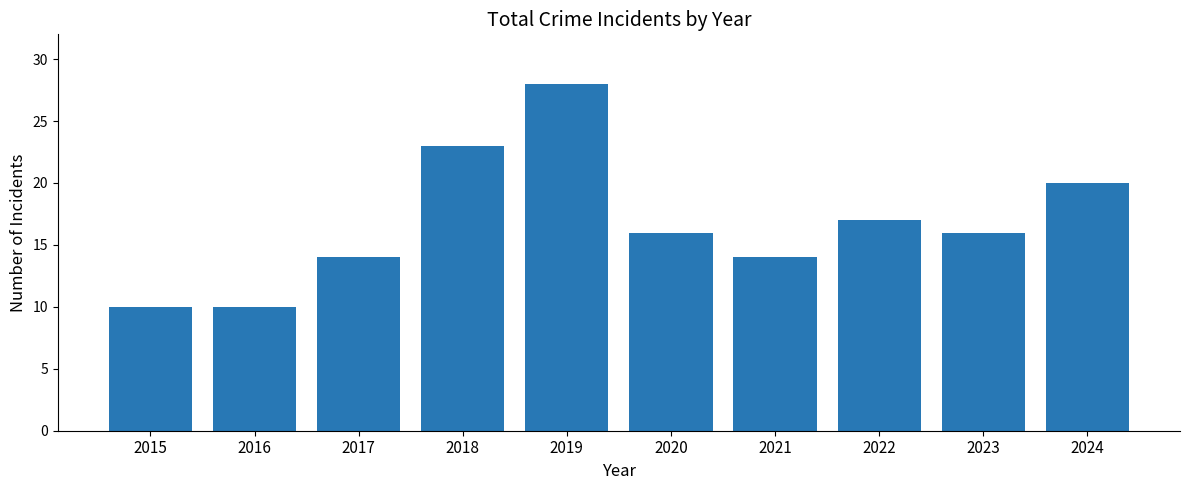

The value at 2022 is 17. True or false?

True